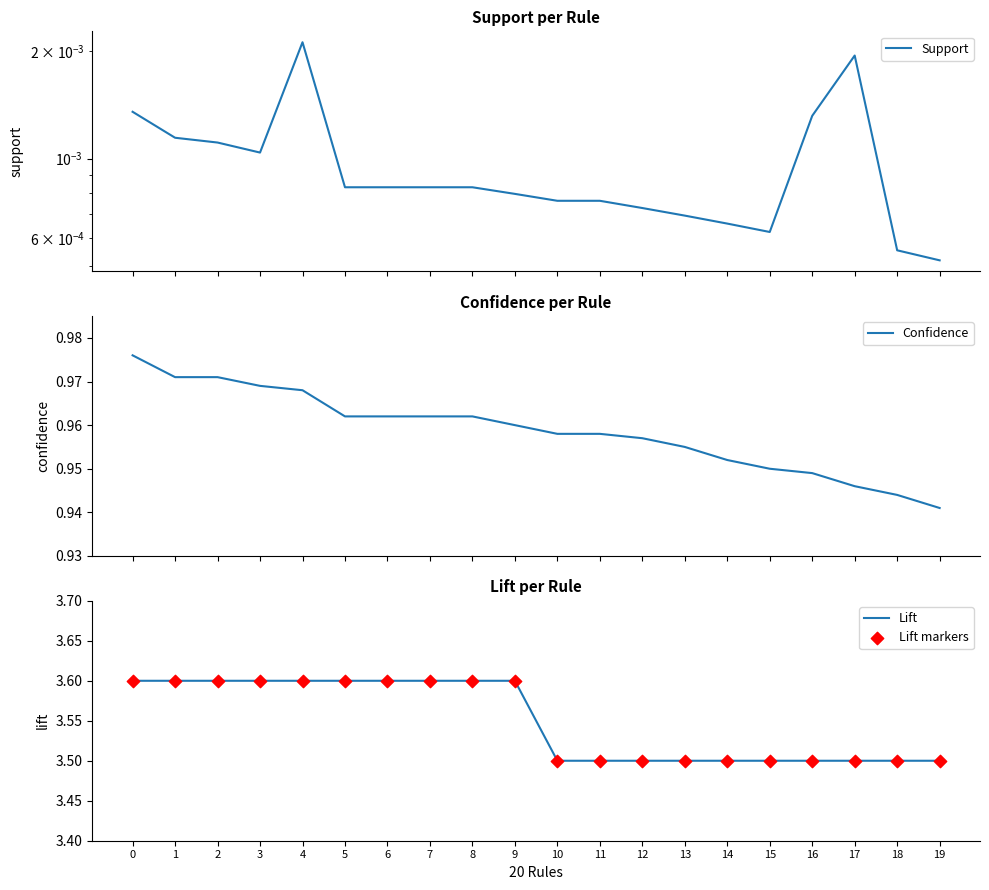

At how many categories does at least one series exceed 0?

20